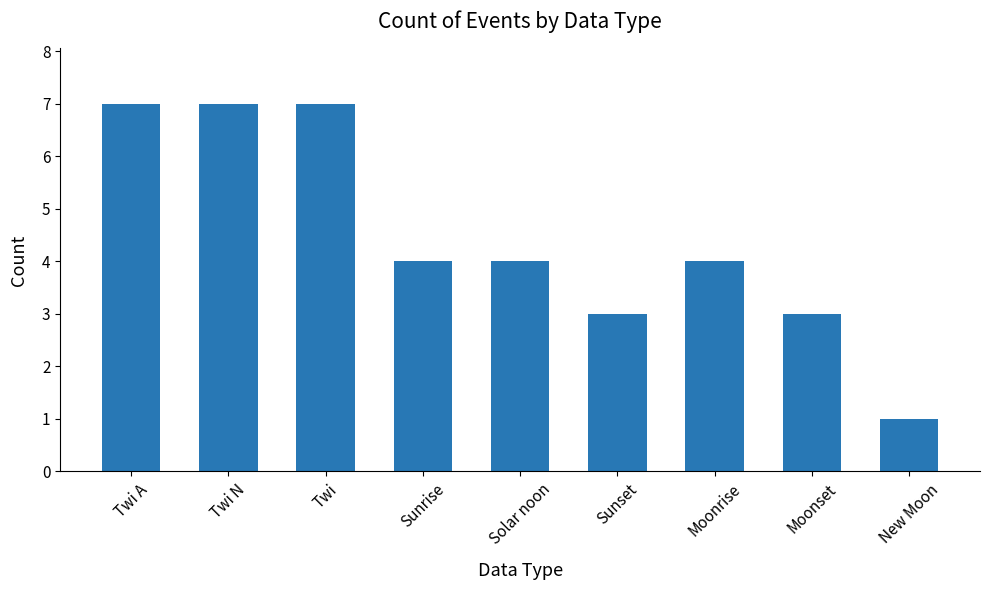

Which has a higher value, Twi or Sunrise?

Twi